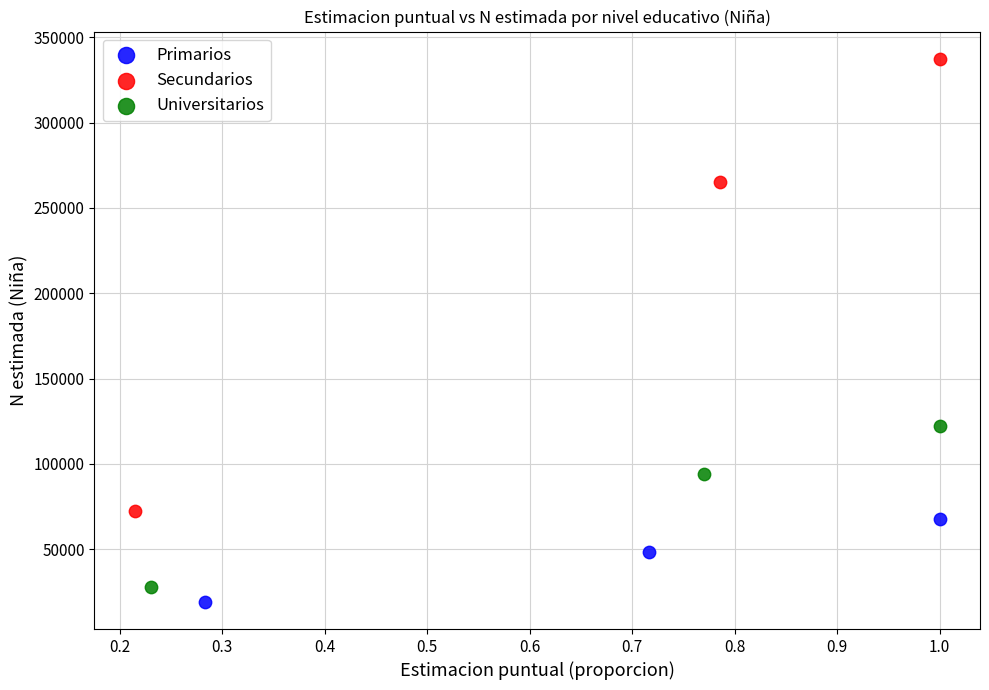

Which series contains the highest Y value?

Secundarios